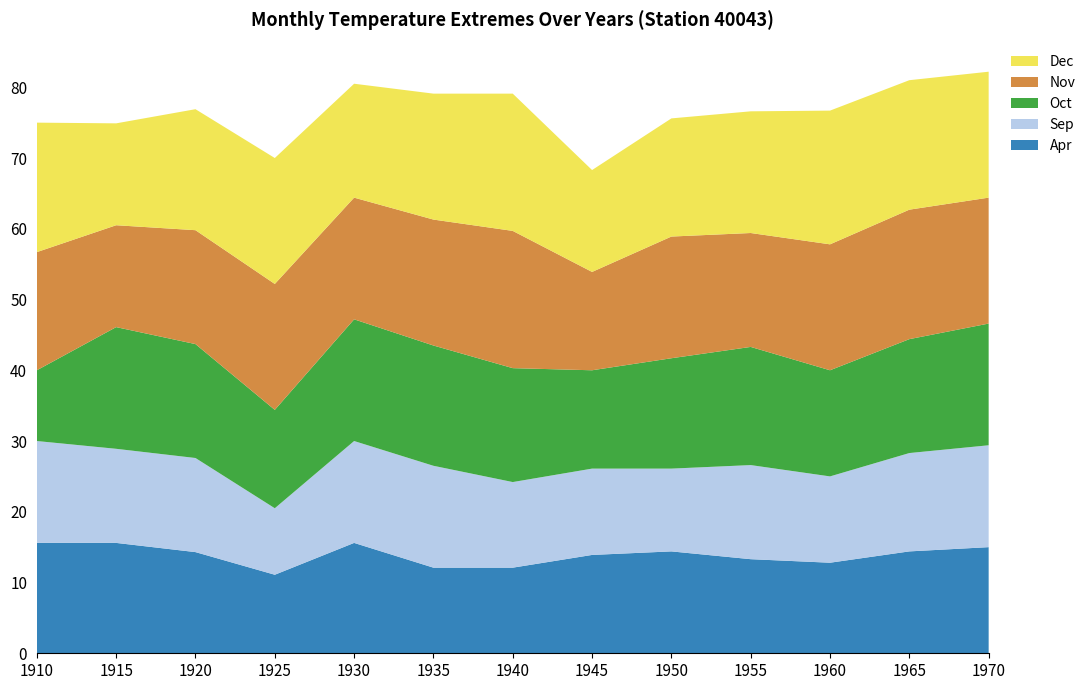

Reading left to right, what are all the values shown in this chart?

Apr: 15.6	15.6	14.3	11.1	15.6	12.1	12.1	13.9	14.4	13.3	12.8	14.4	15.0
Sep: 14.4	13.3	13.3	9.4	14.4	14.4	12.1	12.2	11.7	13.3	12.2	13.9	14.4
Oct: 10.0	17.2	16.1	13.9	17.2	17.0	16.1	13.9	15.6	16.7	15.0	16.1	17.2
Nov: 16.7	14.4	16.1	17.8	17.2	17.8	19.4	13.9	17.2	16.1	17.8	18.3	17.8
Dec: 18.3	14.4	17.1	17.8	16.1	17.8	19.4	14.4	16.7	17.2	18.9	18.3	17.8